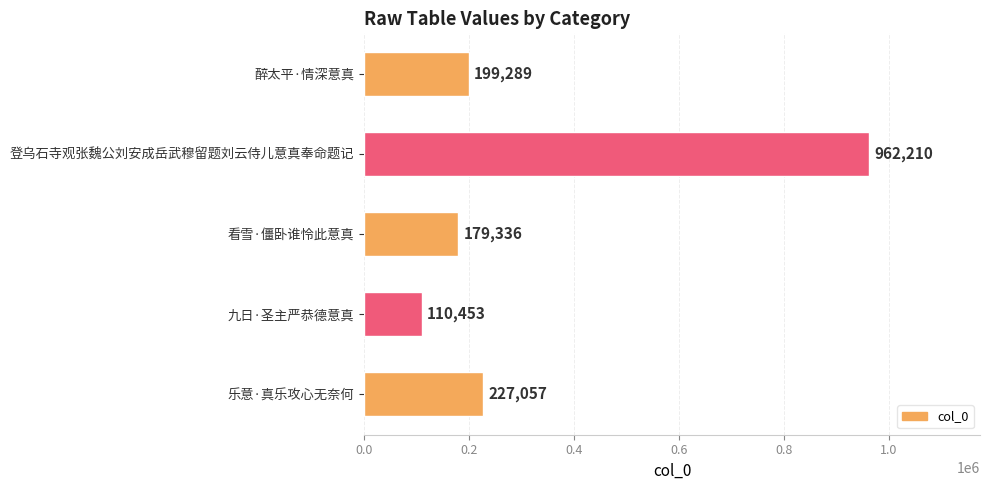

True or false: the data shows 183882 at 九日·圣主严恭德意真.

False